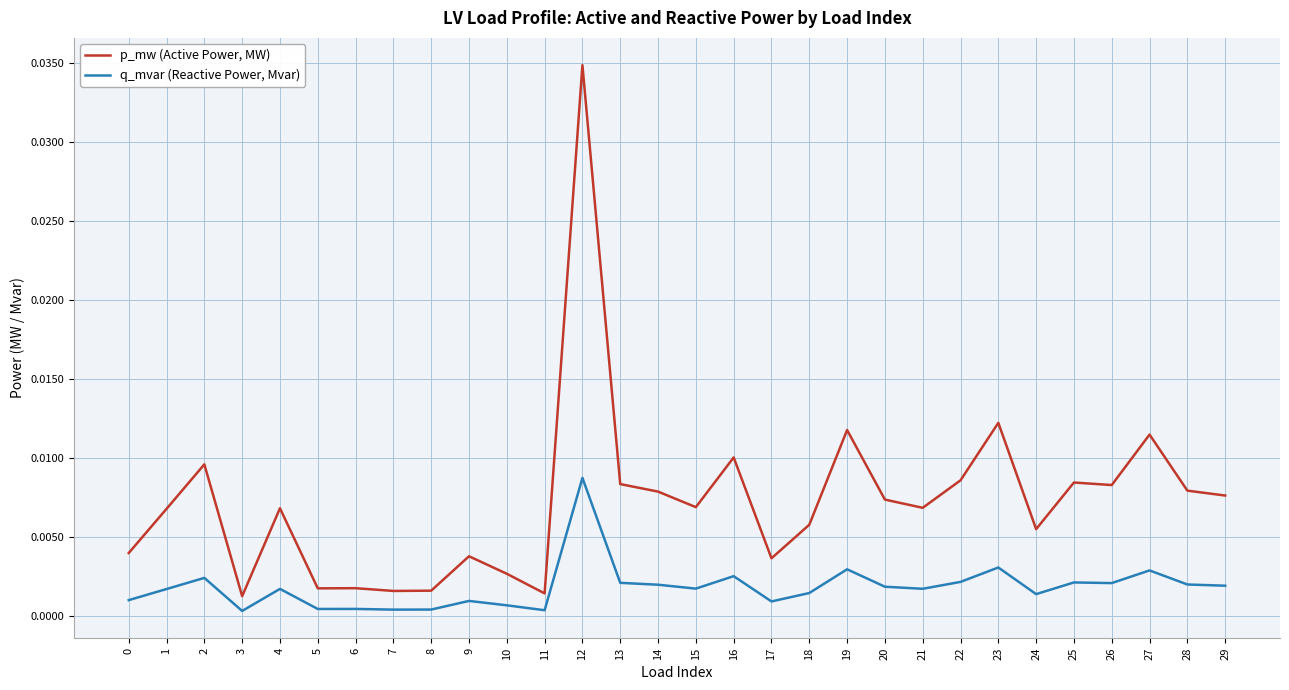

Does the chart have visible grid lines?

Yes